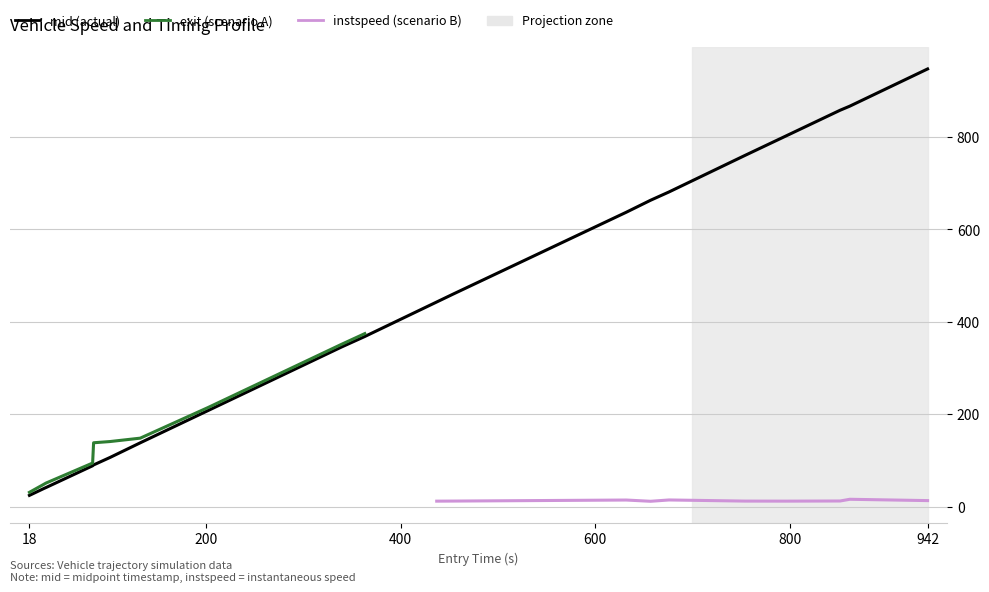

What is the sum of the exit values at 632 and 796?

1450.5